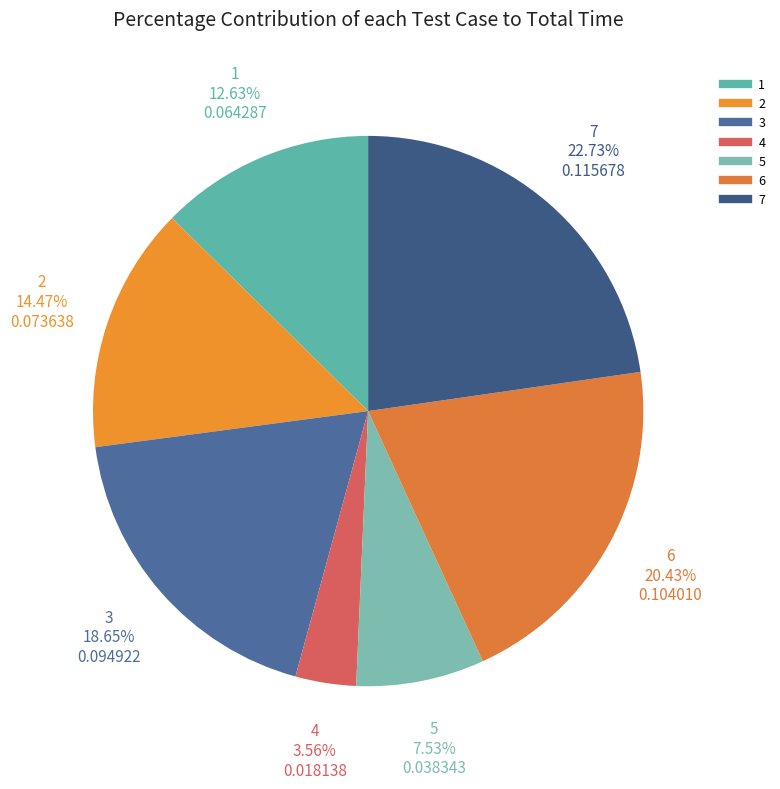

To the nearest percent, what portion does 1 represent?

13%